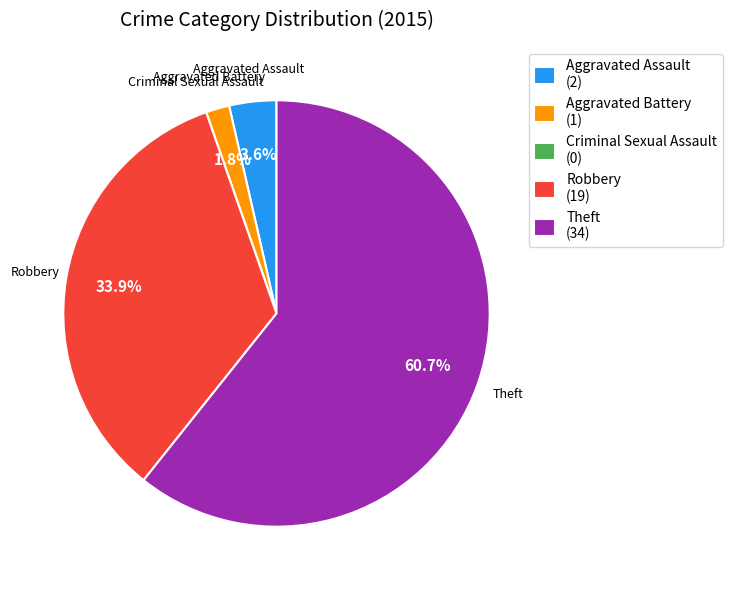

What percentage is NOT represented by Theft (34)?

39.3%